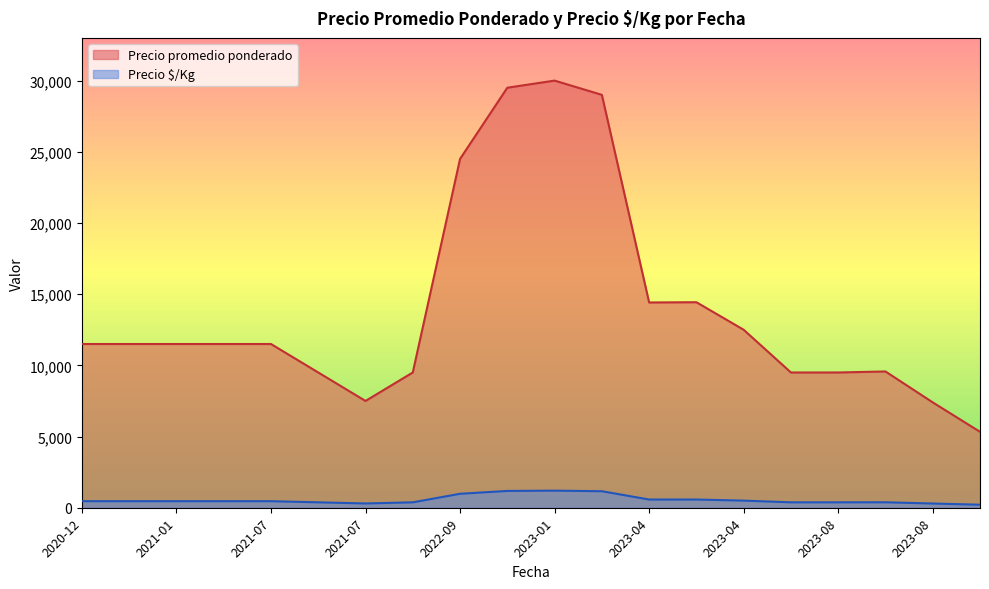

What is the total value across all series at 2023-08?

9880